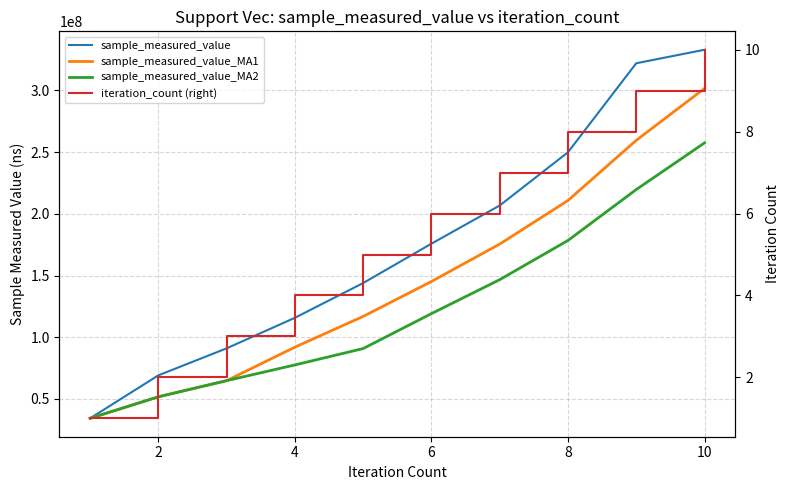

How many data points in sample_measured_value are less than 175834437?

5